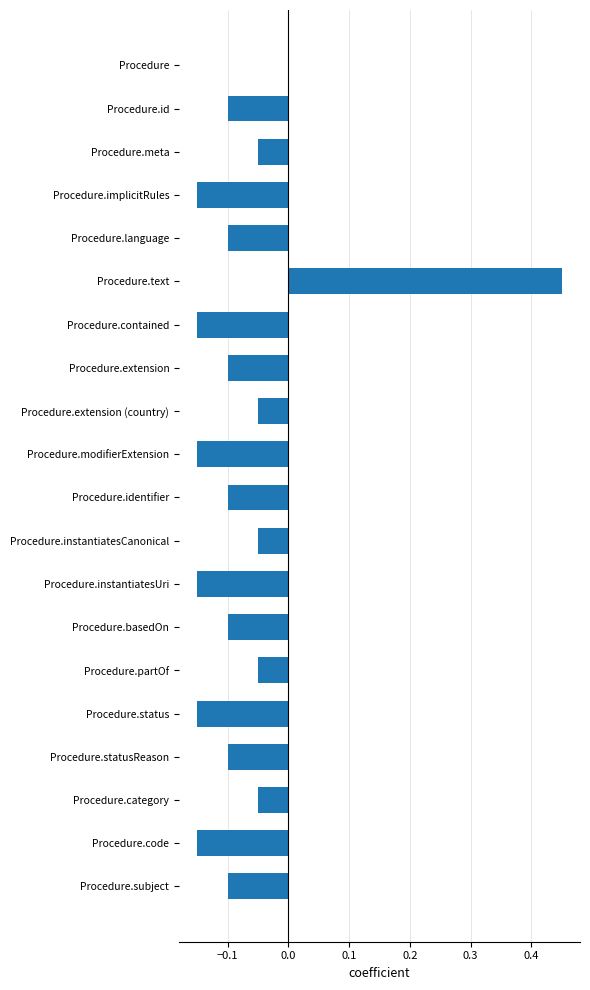

True or false: the data shows -0.0 at Procedure.meta.

False